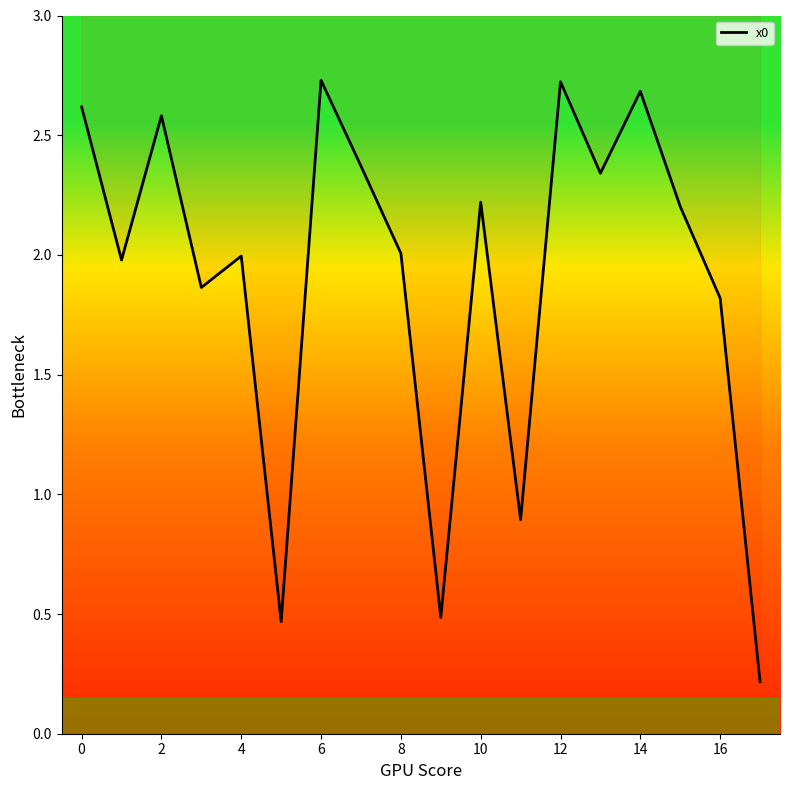

True or false: the data shows 2.7 at 0.

False